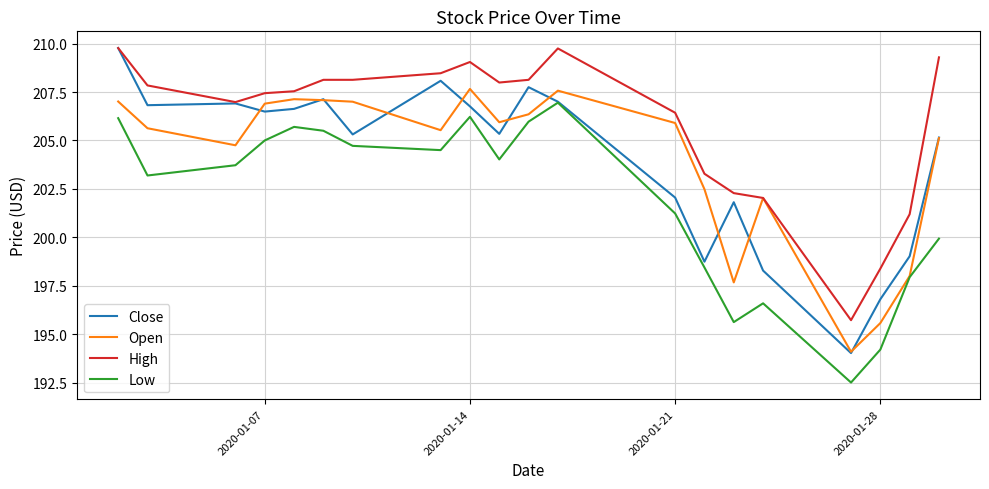

What is the minimum value shown in the chart?

192.5